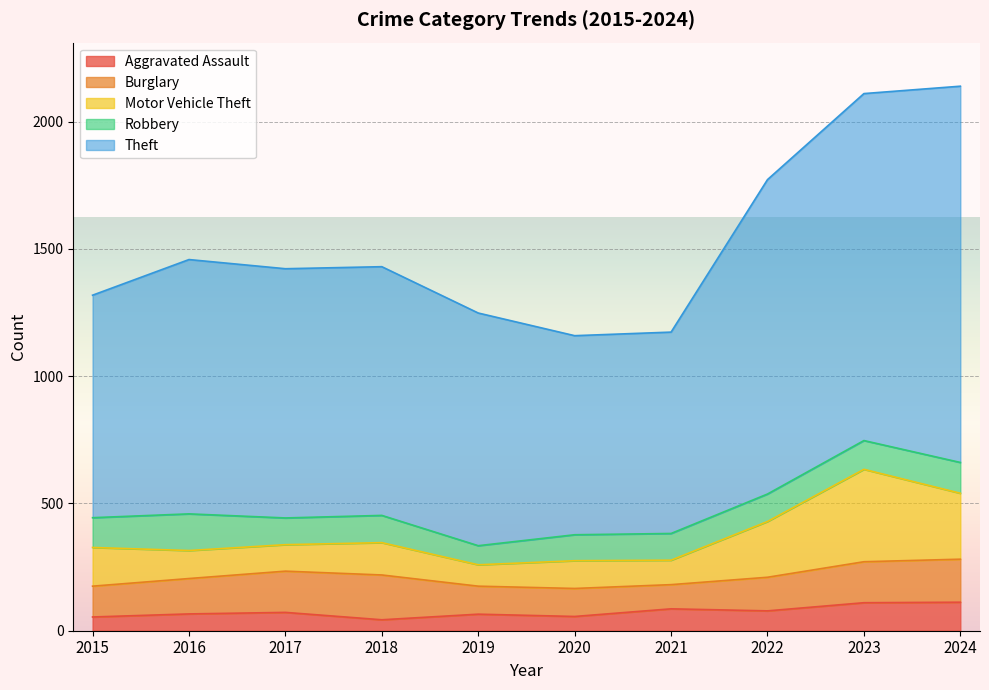

What is the difference between the Robbery values at 2017 and 2015?

12